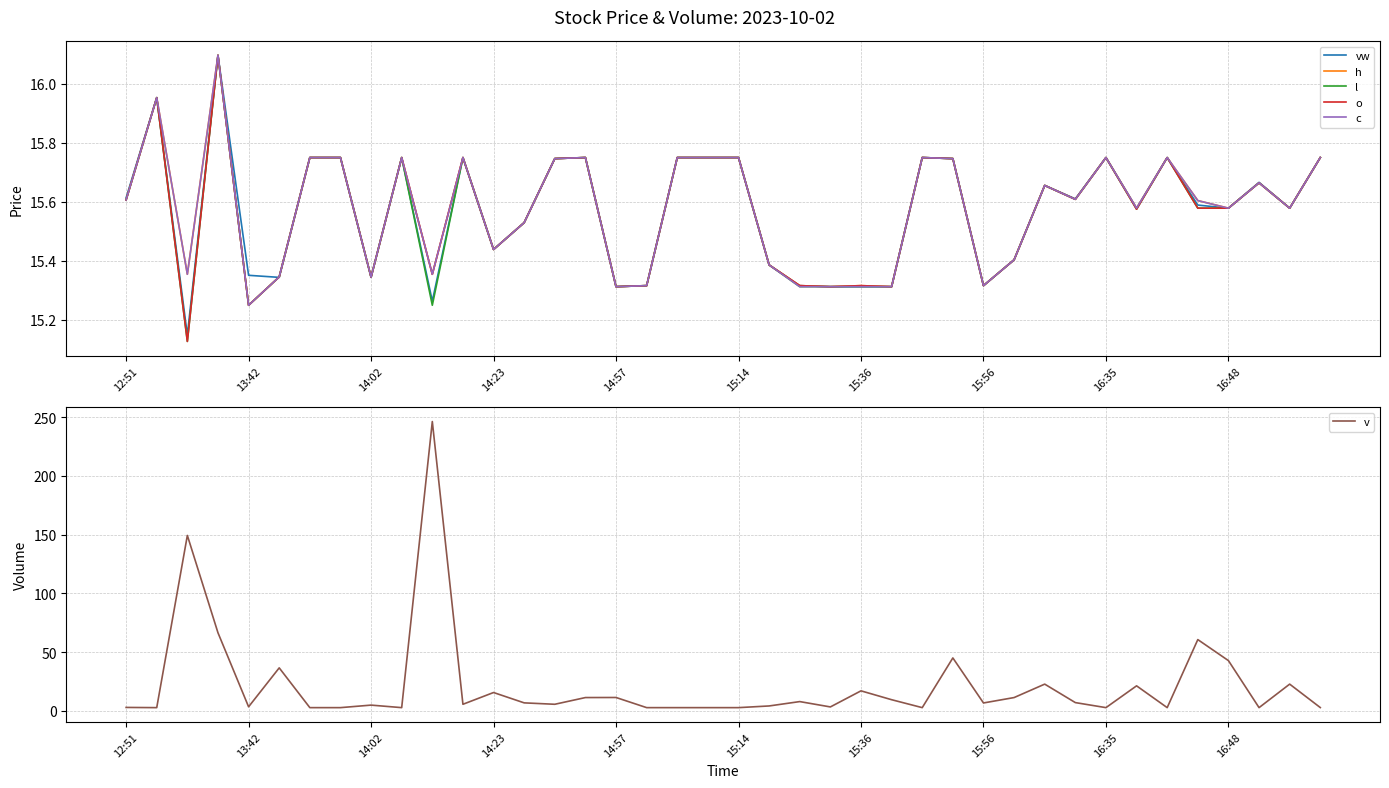

At which label is h closest to 15?

13:42